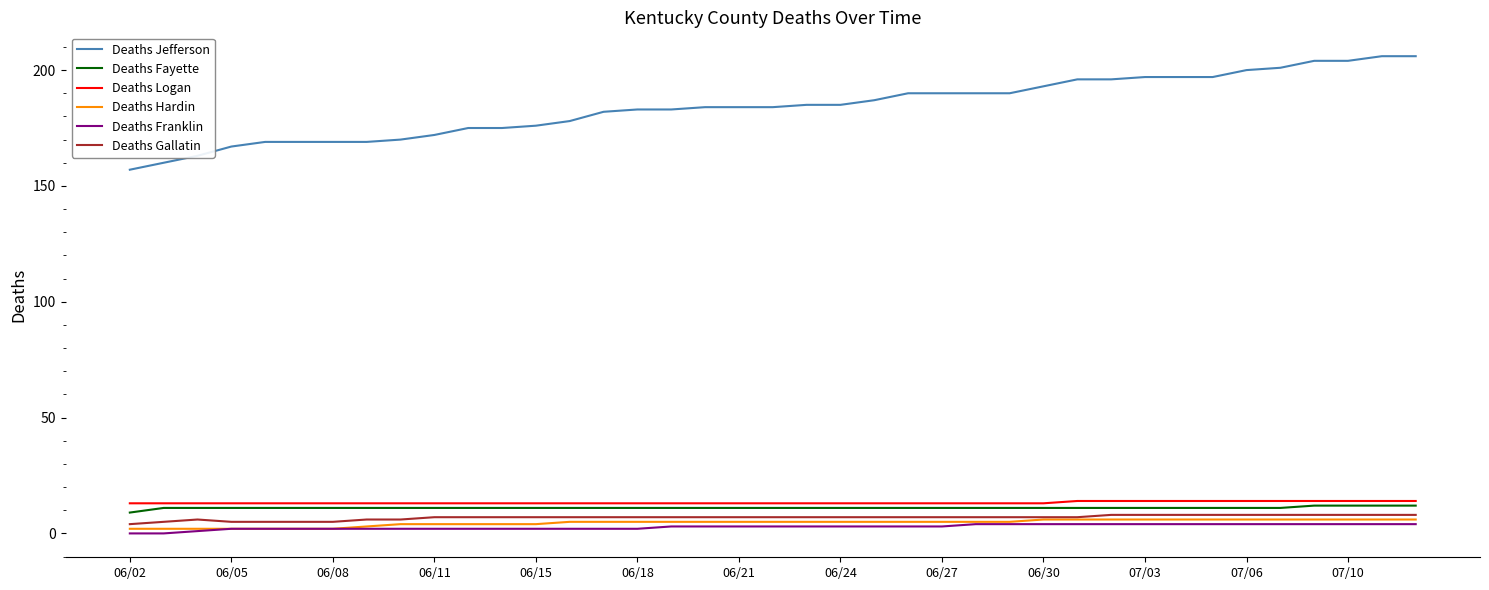

Which series has the widest spread of values?

Deaths Jefferson